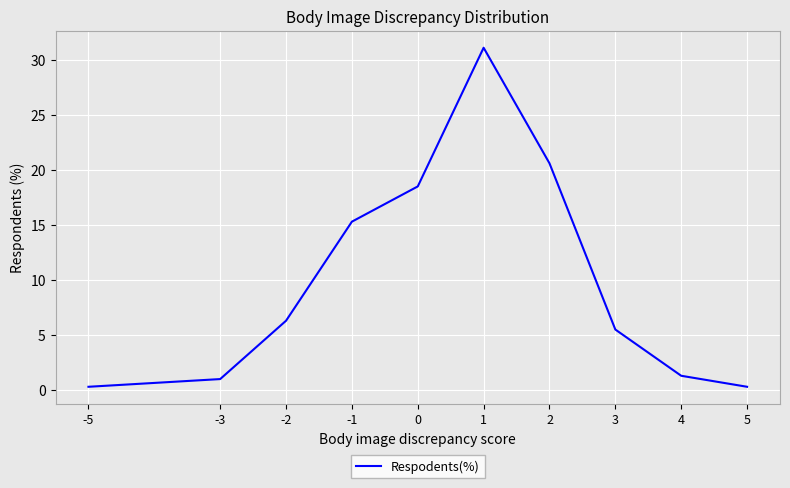

Reading left to right, list all the values displayed in this chart.

0.3	1.0	6.3	15.3	18.5	31.1	20.6	5.5	1.3	0.3